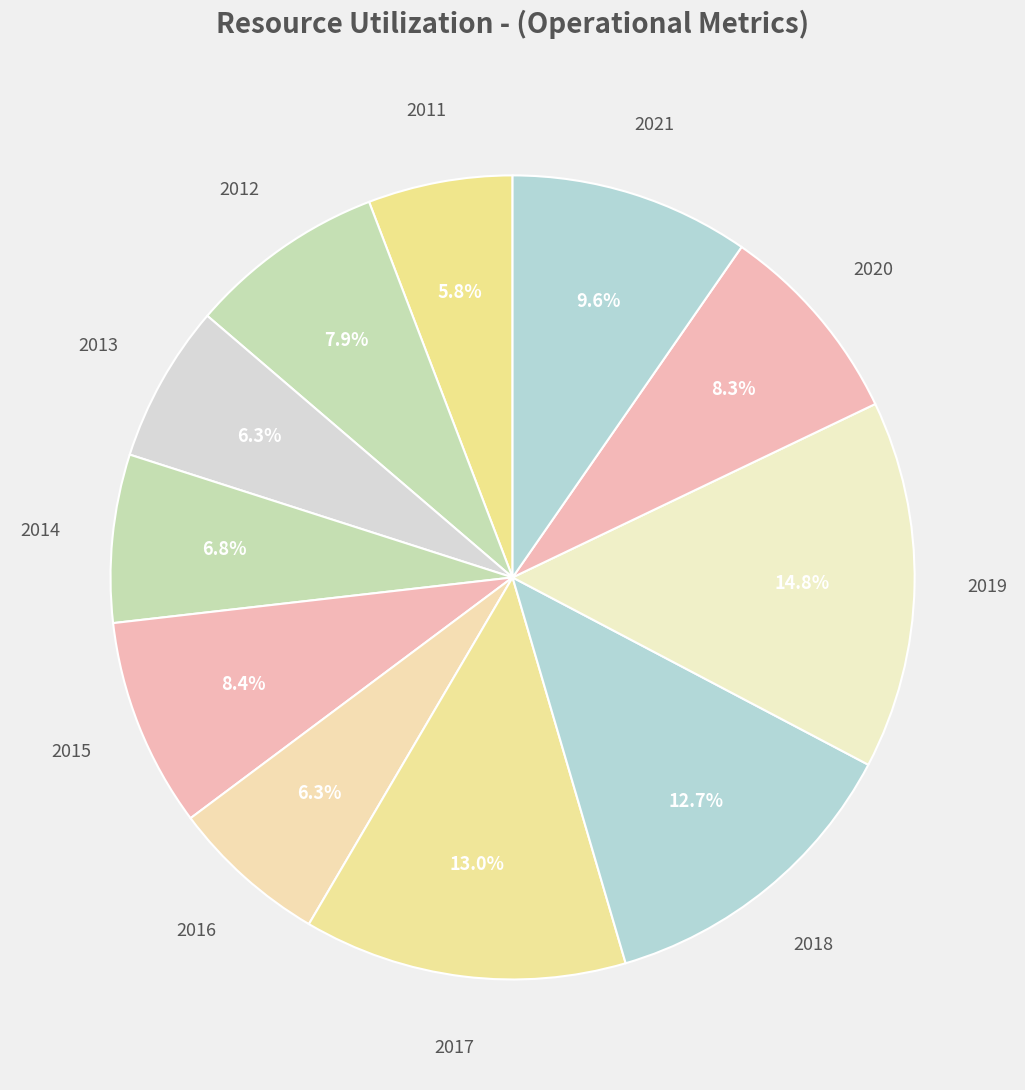

Does 2017 represent more than half of the total?

No